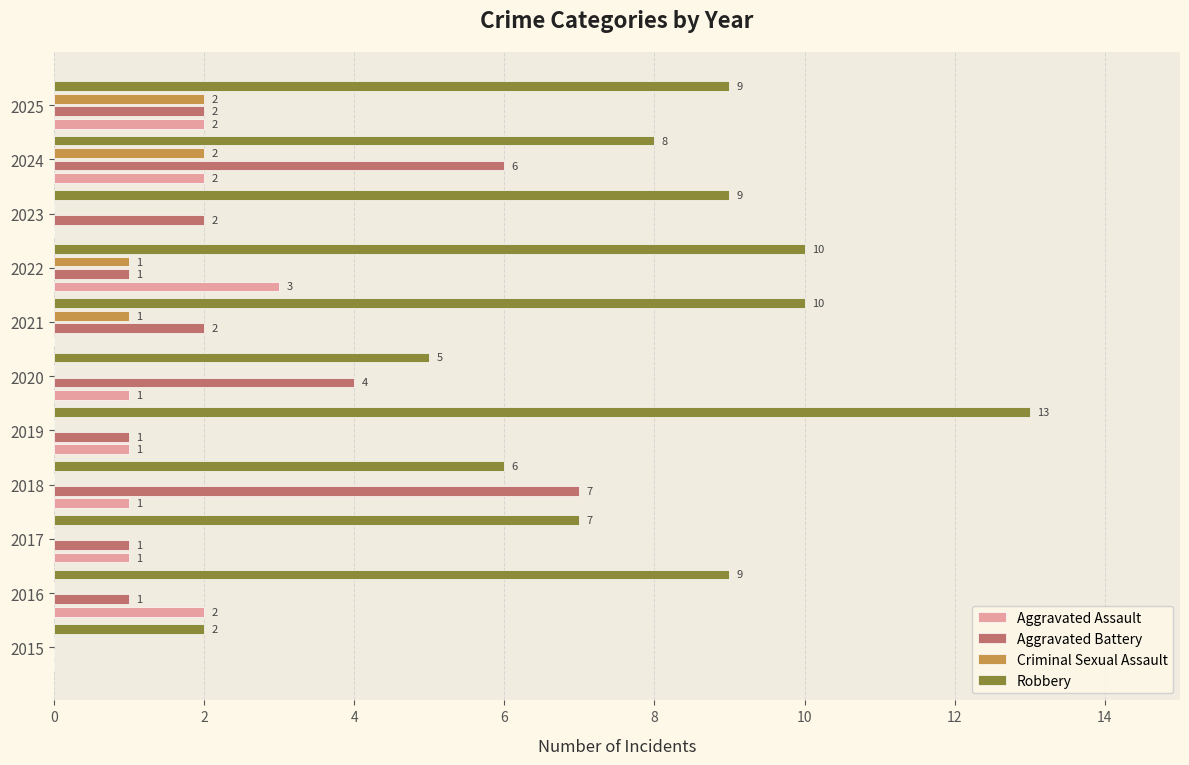

Which series changed the most between 2022 and 2023?

Aggravated Assault